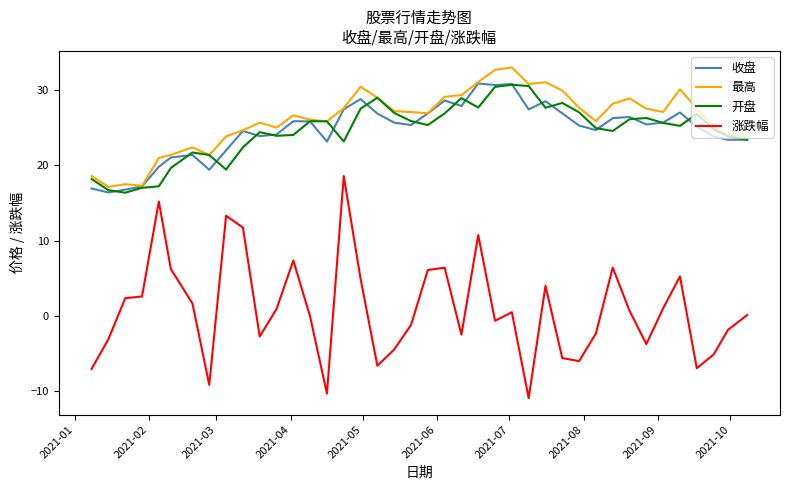

What are all the series names shown in the legend?

收盘, 最高, 开盘, 涨跌幅